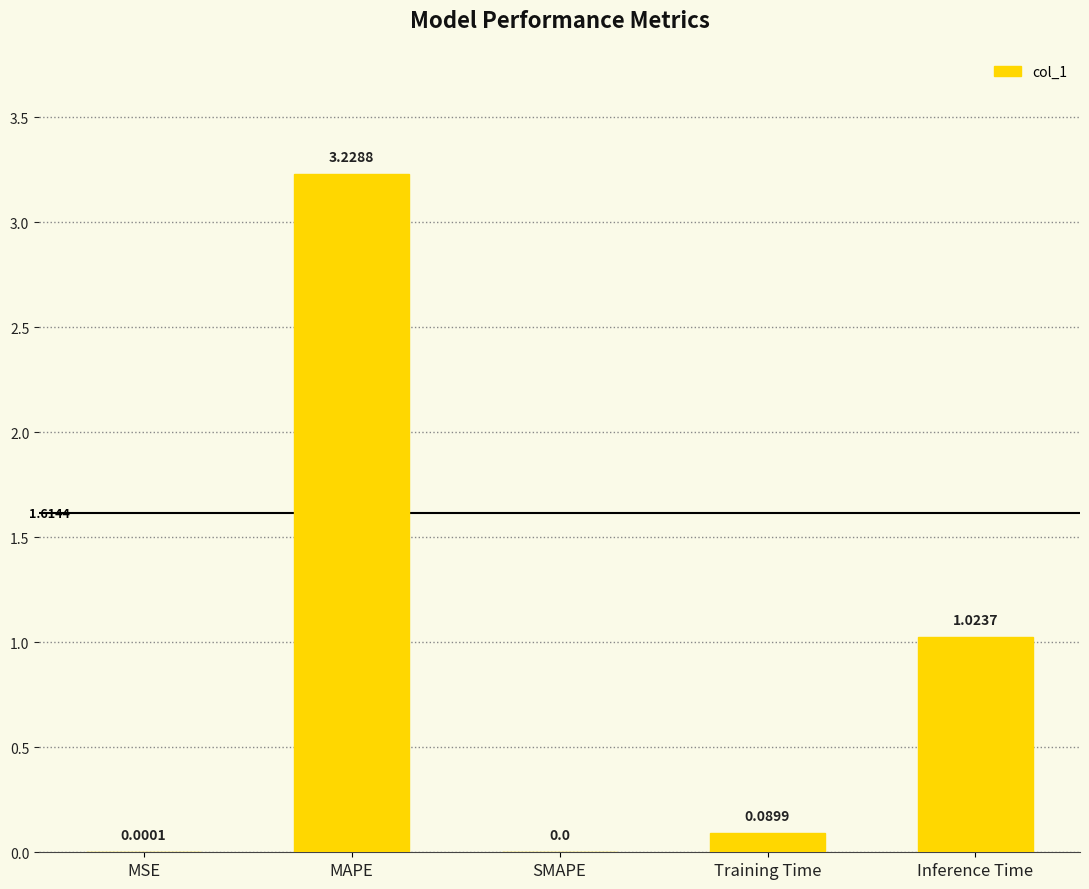

How many values exceed 0?

4